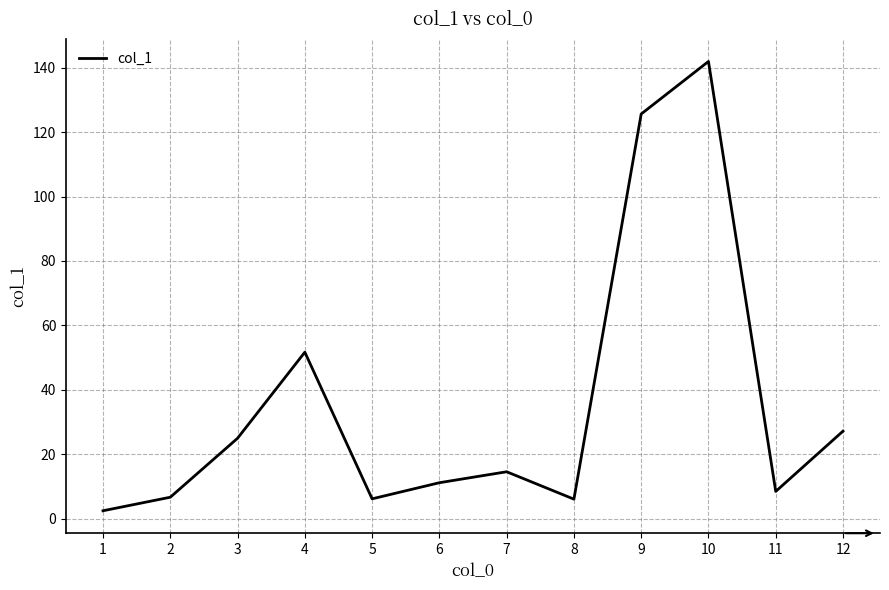

At which category does the chart reach its peak across all series?

10